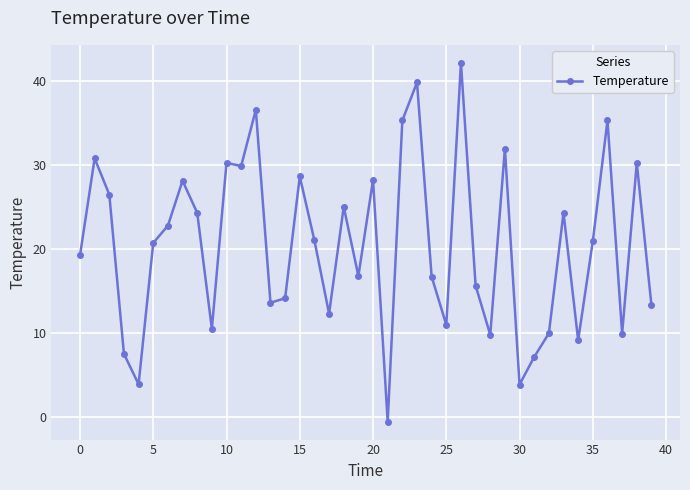

What is the difference between the maximum and minimum values?

42.7